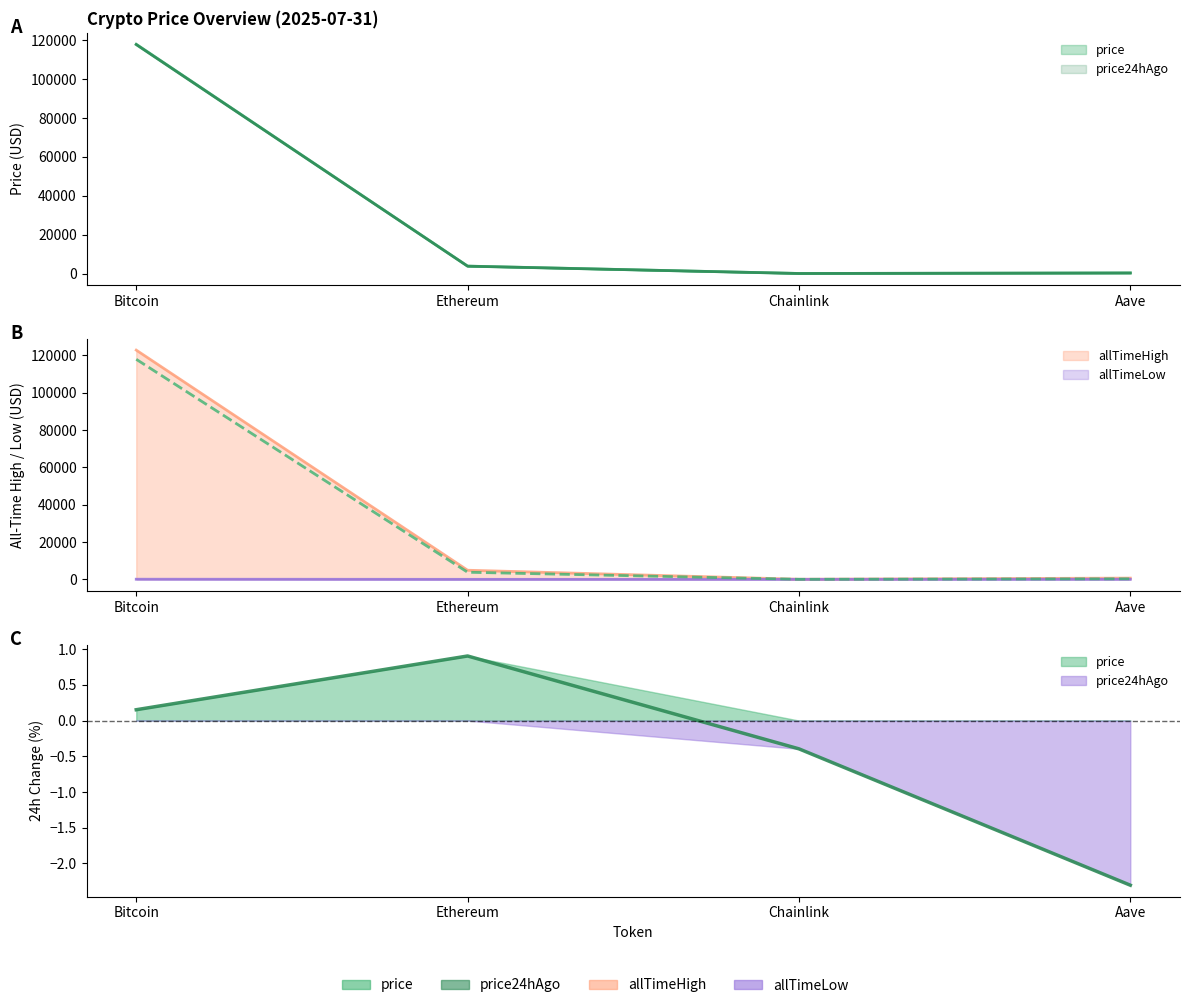

Rank the series by their maximum value, from lowest to highest.

allTimeLow, price24hAgo, price, allTimeHigh